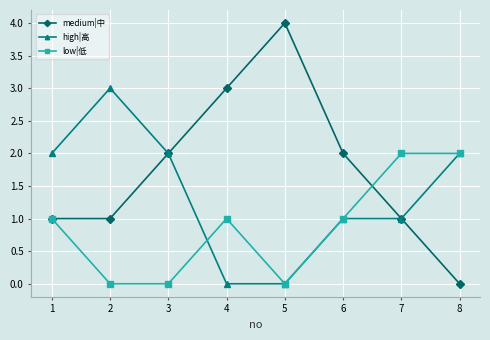

Reading left to right, extract all data points from this chart.

medium|中: 1=1	2=1	3=2	4=3	5=4	6=2	7=1	8=0
high|高: 1=2	2=3	3=2	4=0	5=0	6=1	7=1	8=2
low|低: 1=1	2=0	3=0	4=1	5=0	6=1	7=2	8=2